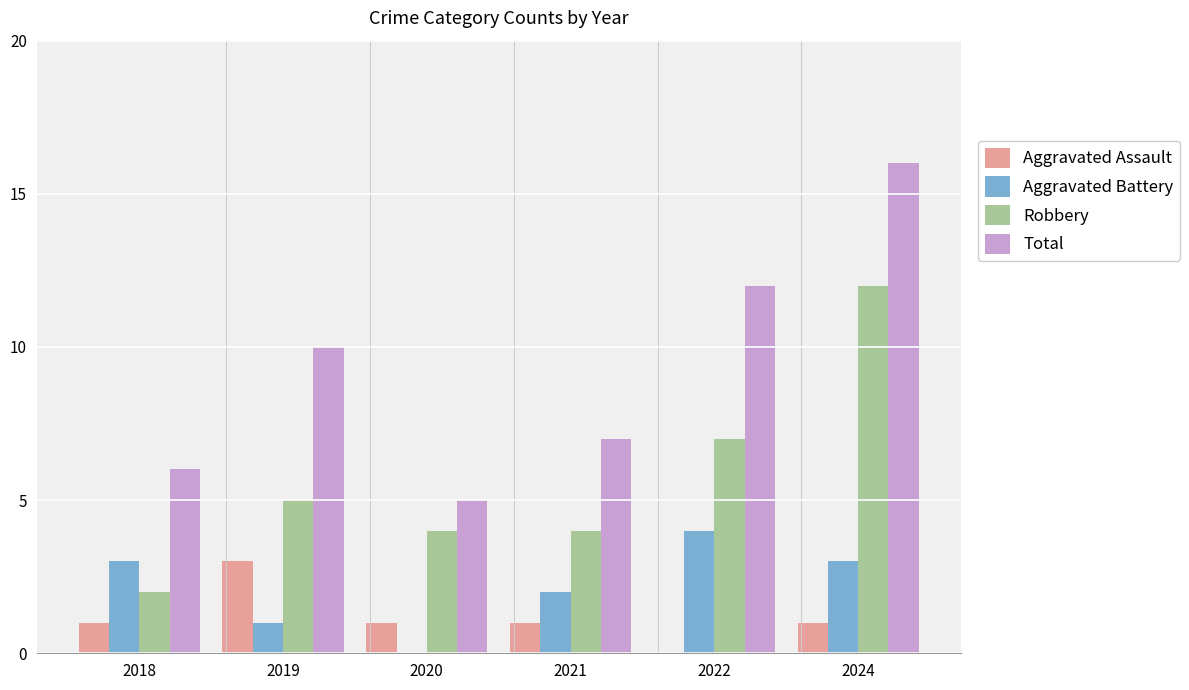

Reading left to right, extract all data points from this chart.

Aggravated Assault: 1	3	1	1	0	1
Aggravated Battery: 3	1	0	2	4	3
Robbery: 2	5	4	4	7	12
Total: 6	10	5	7	12	16